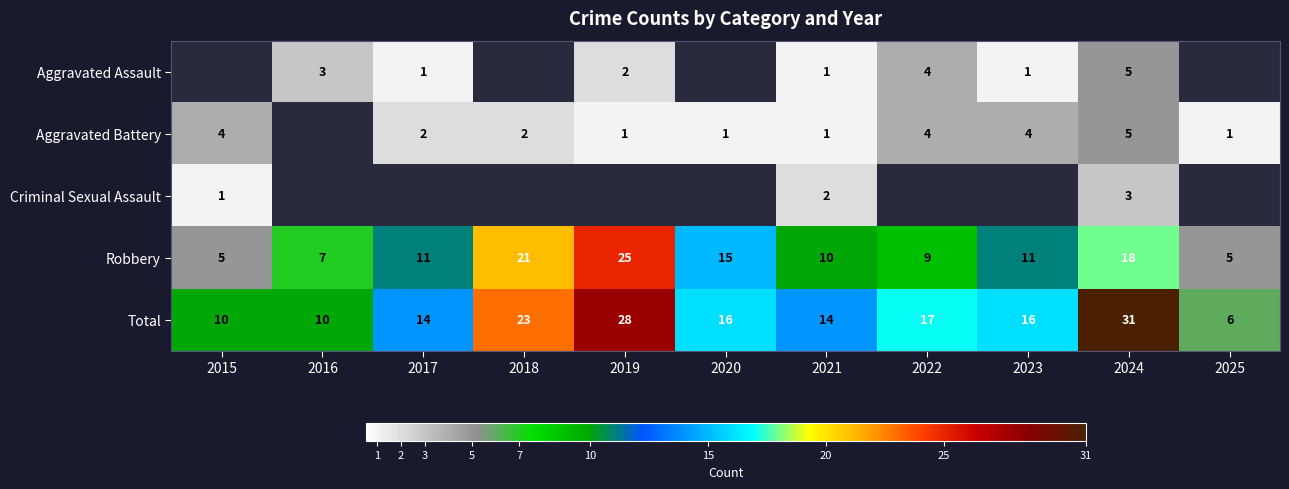

Count the Total values in the range 10 to 23.

8